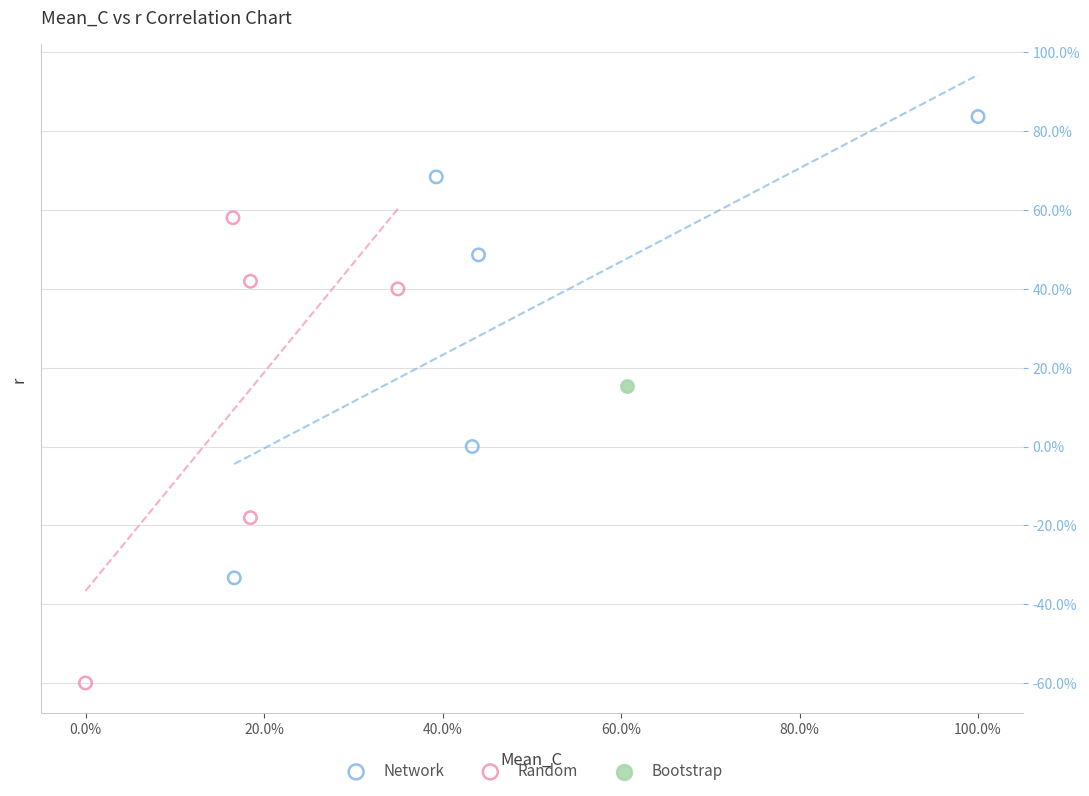

What are all the series names shown in the legend?

Network, Random, Bootstrap